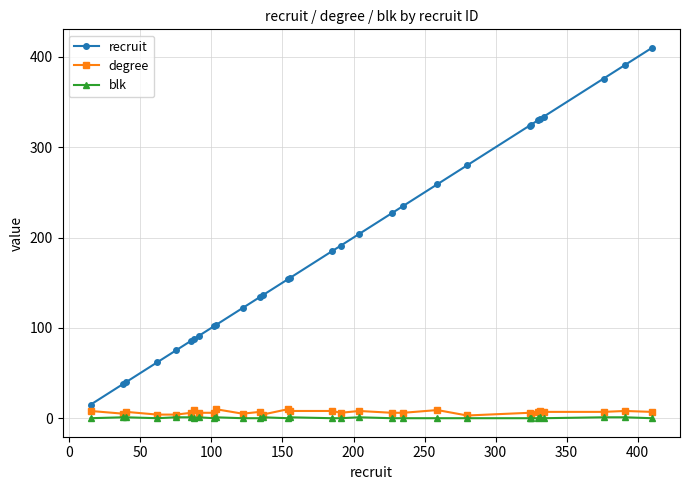

What is the difference between the maximum and second lowest values in the degree series?

6